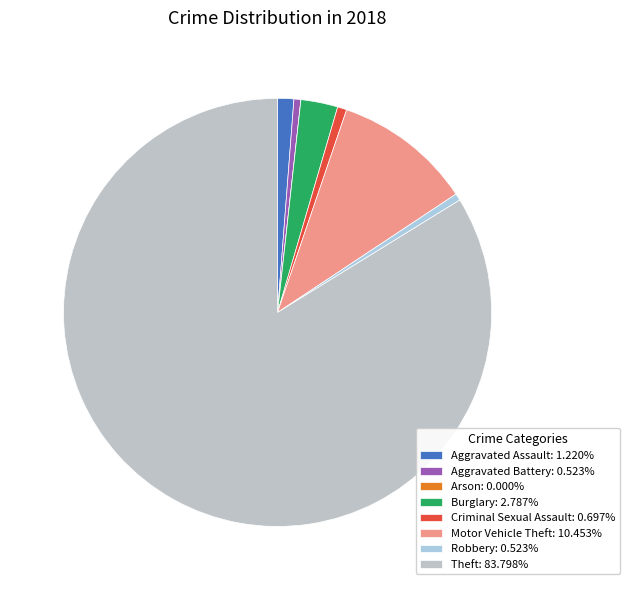

True or false: Motor Vehicle Theft accounts for 24% of the total.

False